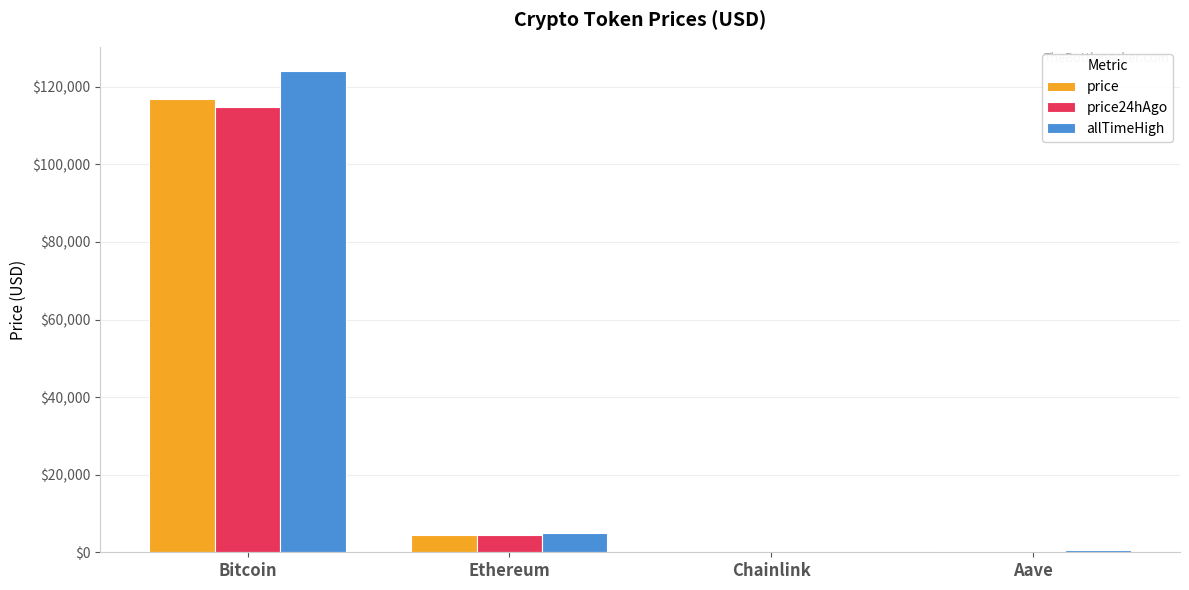

Does the chart contain stacked bars?

No